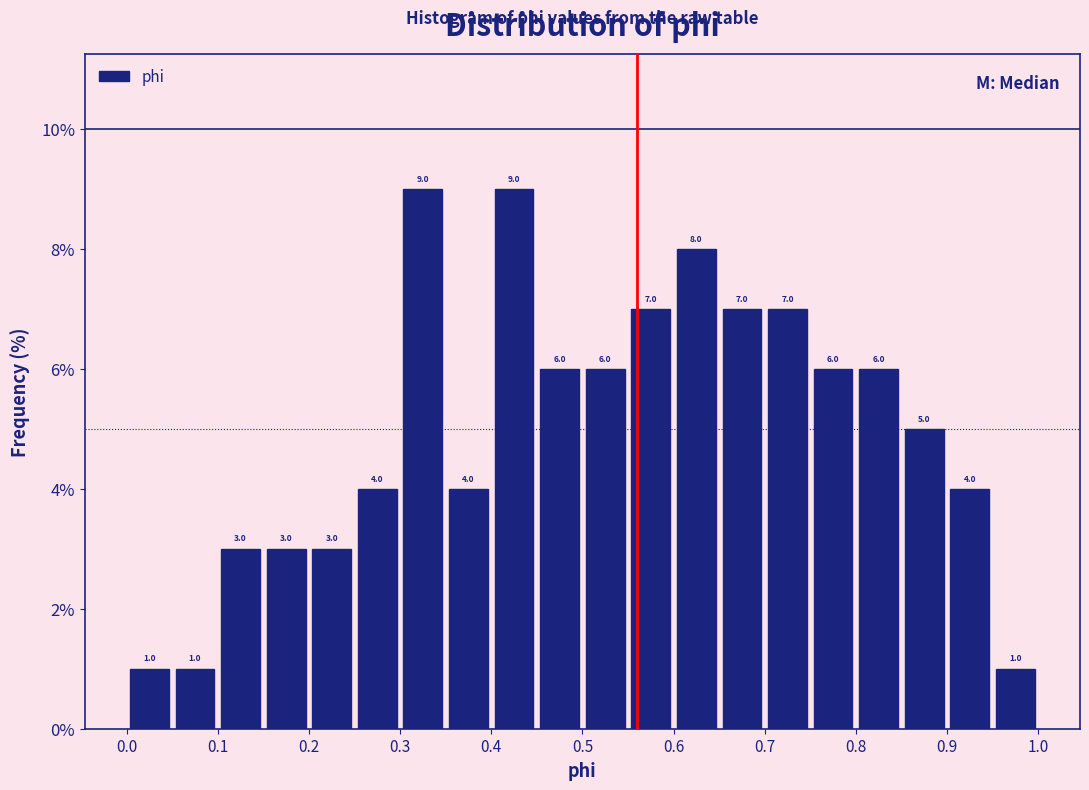

How tall is the bar that spans 0.65 to 0.70 on the x-axis?

7.0